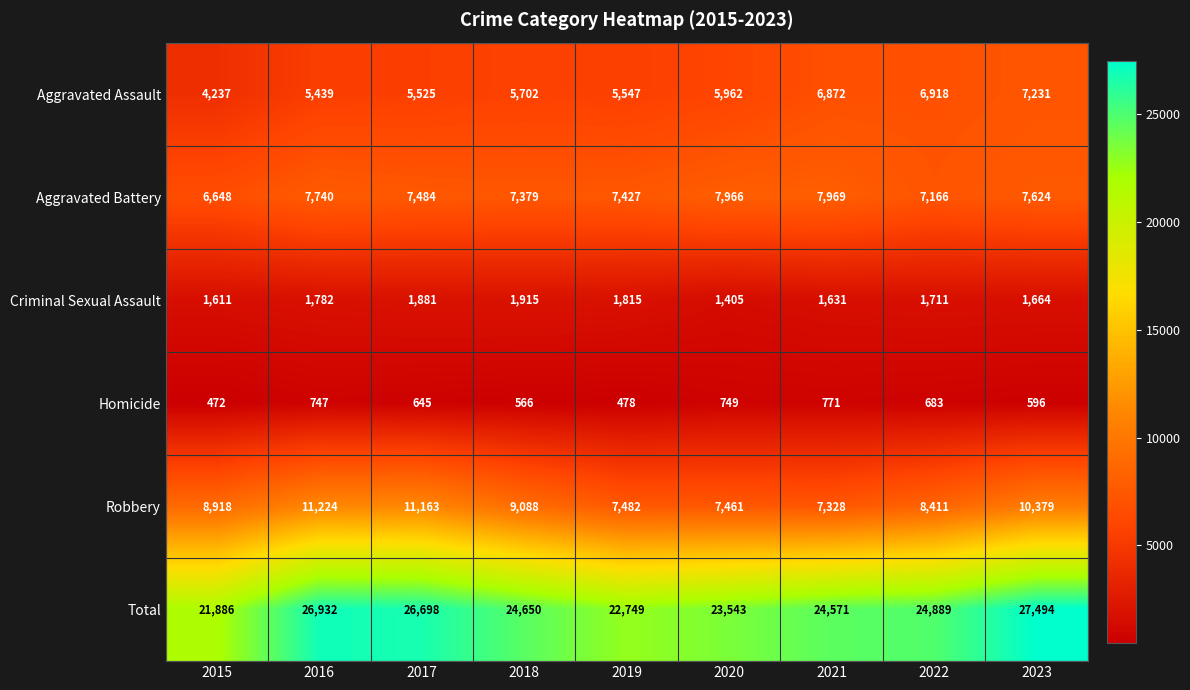

Rank the series by their maximum value, from lowest to highest.

Homicide, Criminal Sexual Assault, Aggravated Assault, Aggravated Battery, Robbery, Total